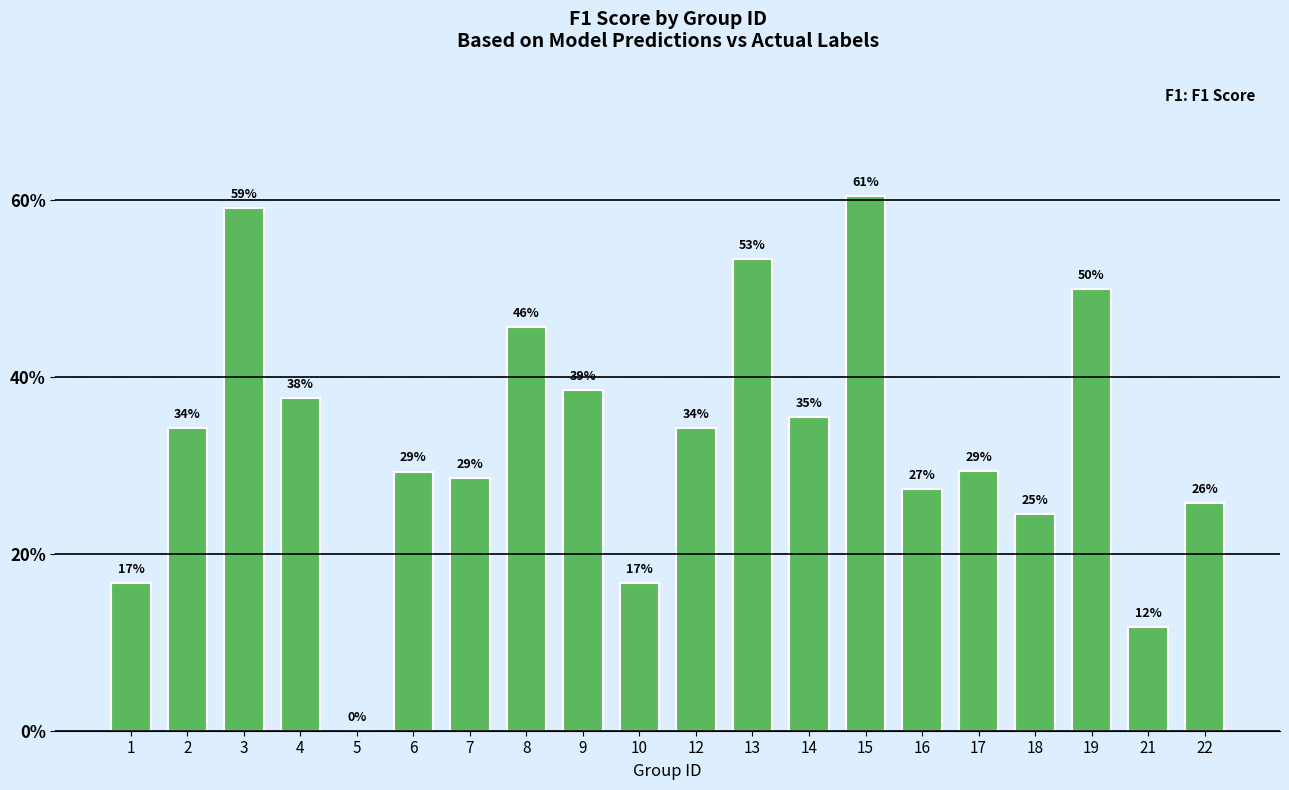

The value at 1 is 0.2. True or false?

True